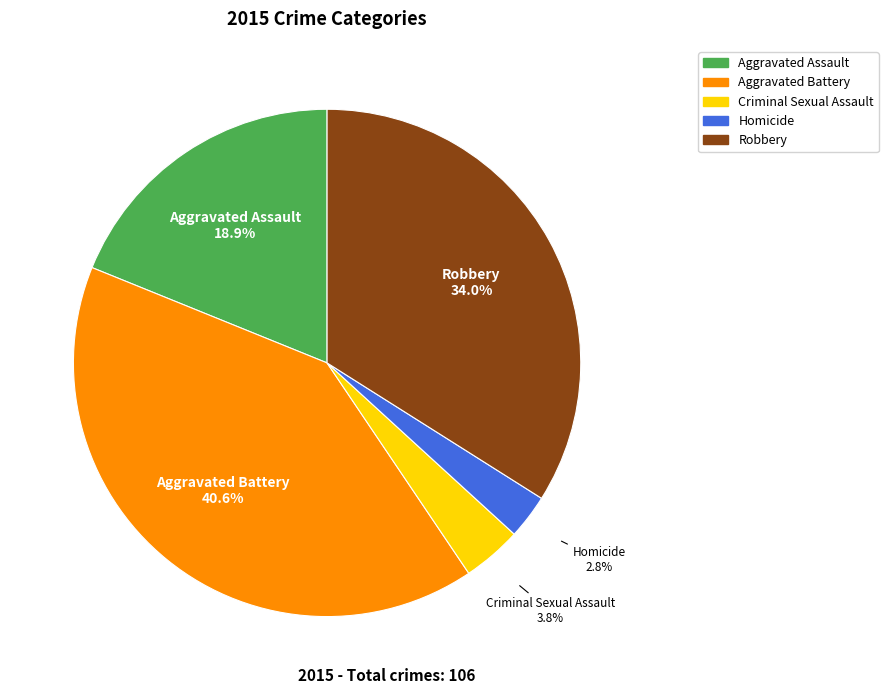

To the nearest percent, what is the difference between the largest and smallest slice percentages?

38%